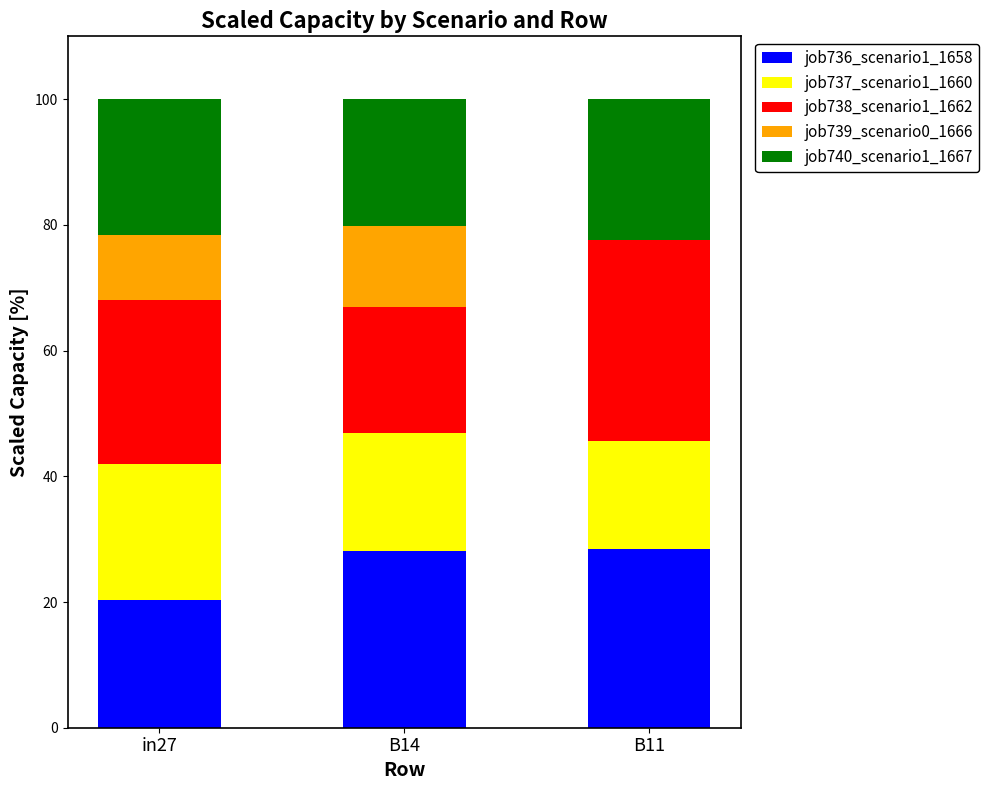

The job736_scenario1_1658 series shows 28.4 at B11. True or false?

True